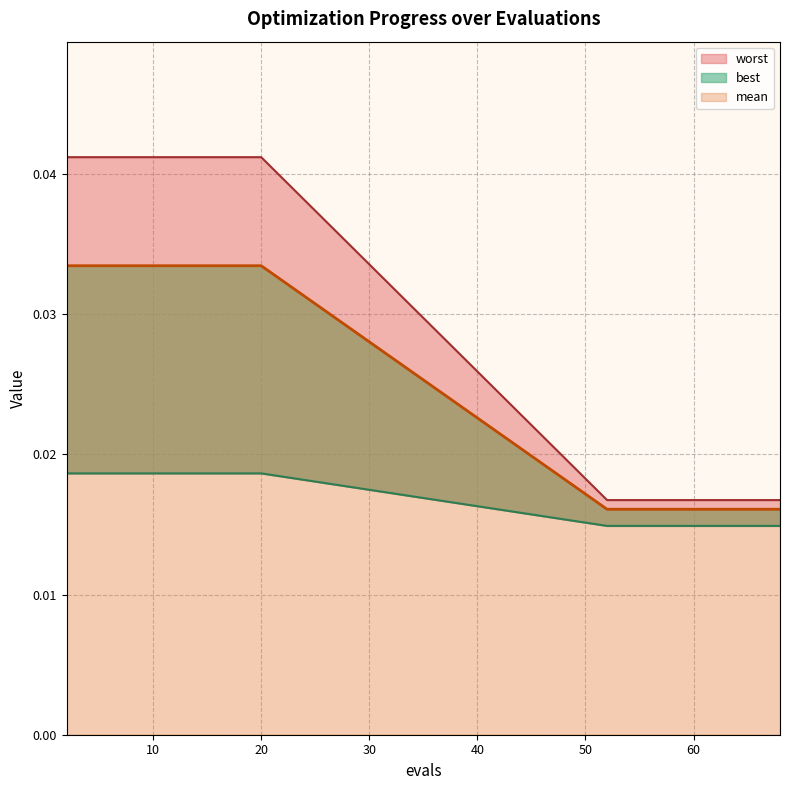

True or false: mean has more than 0 points higher than both neighbors.

False